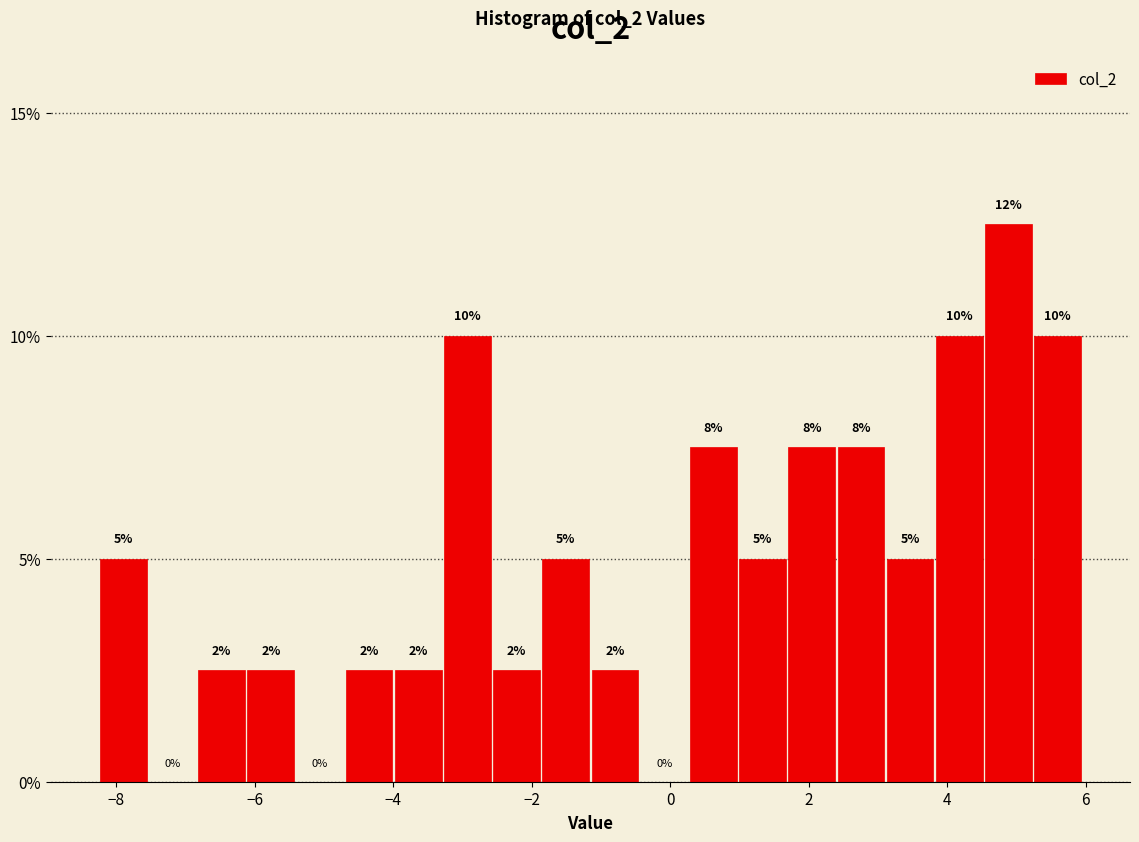

Read against the x-axis, roughly where is the centre of the tallest bar?

4.8